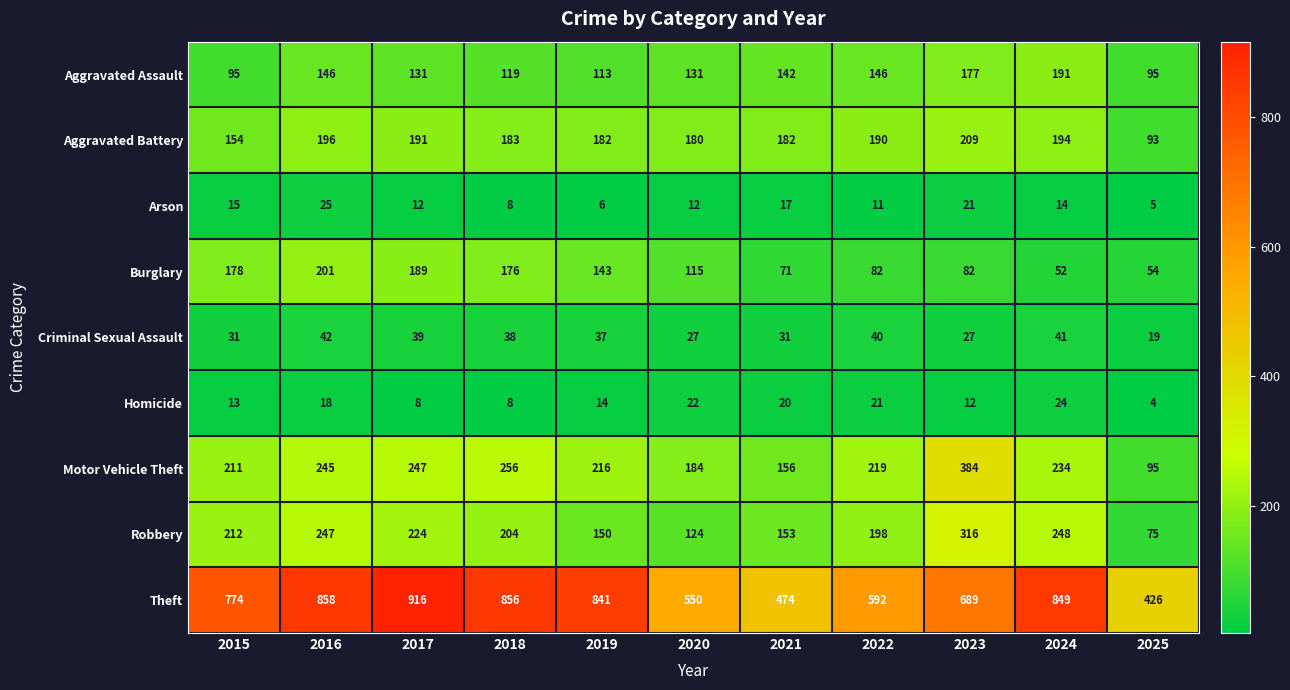

What is the difference between the highest and lowest values at 2018?

848